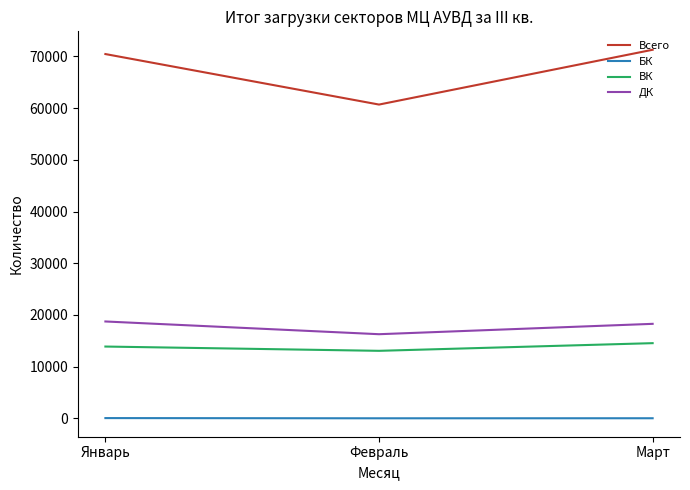

What is the highest value of the Всего series?

71264